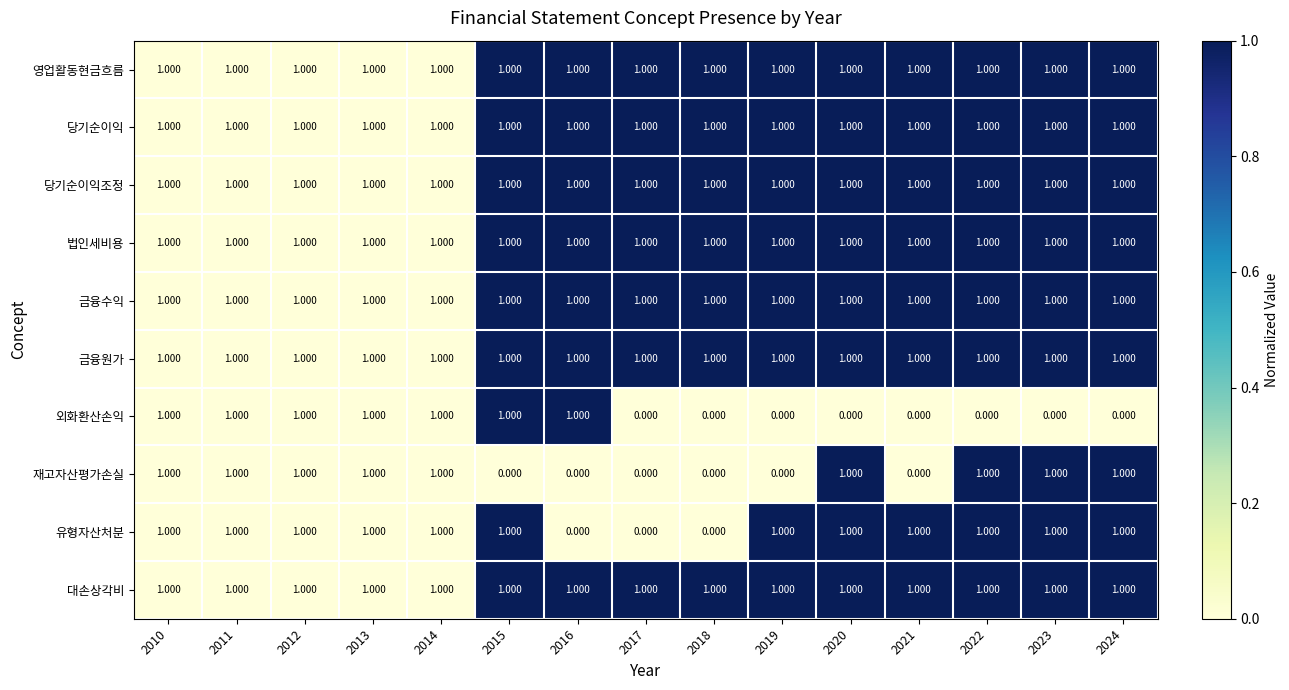

Which series changed the most between 2014 and 2023?

외화환산손익